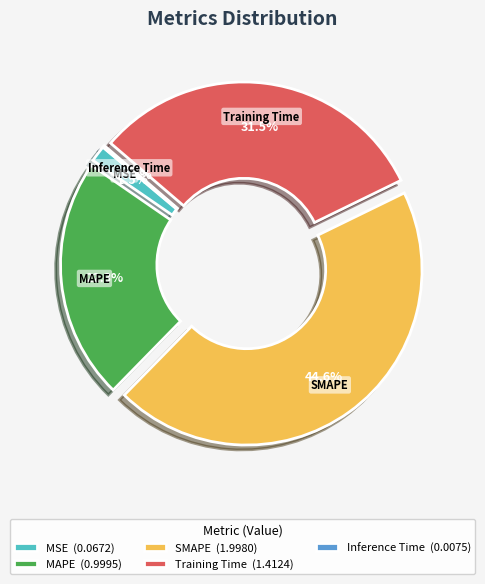

What percentage do Training Time and MSE together represent?

33.0%